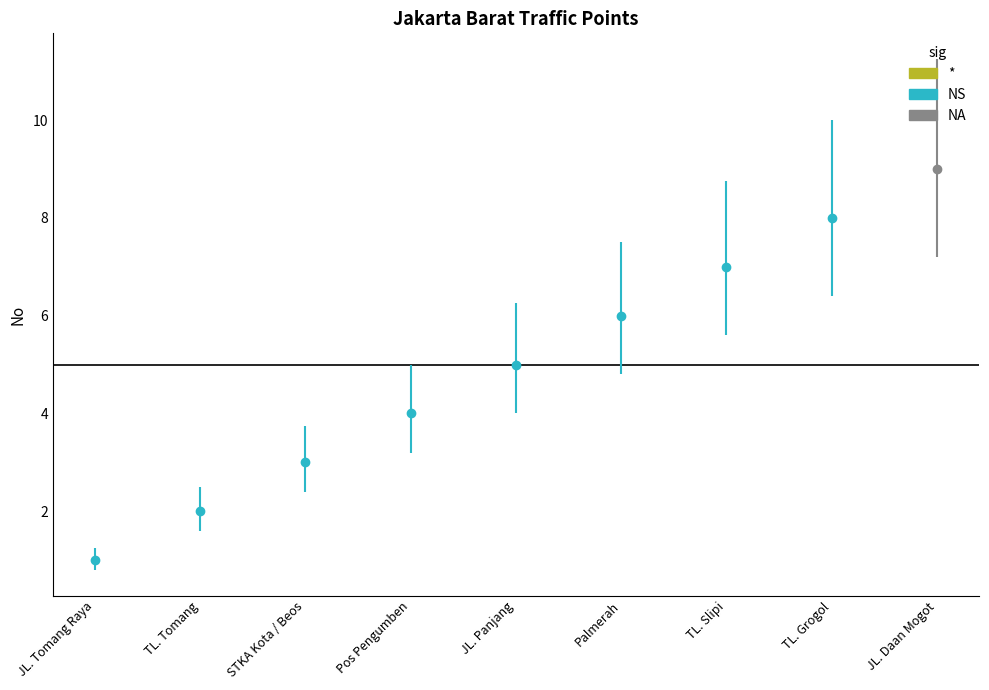

Is it true that the value at Pos Pengumben is 4?

True